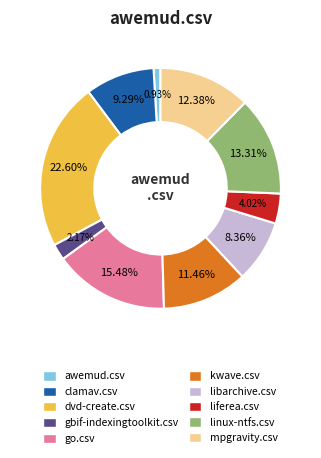

What portion of the pie excludes clamav.csv?

90.7%